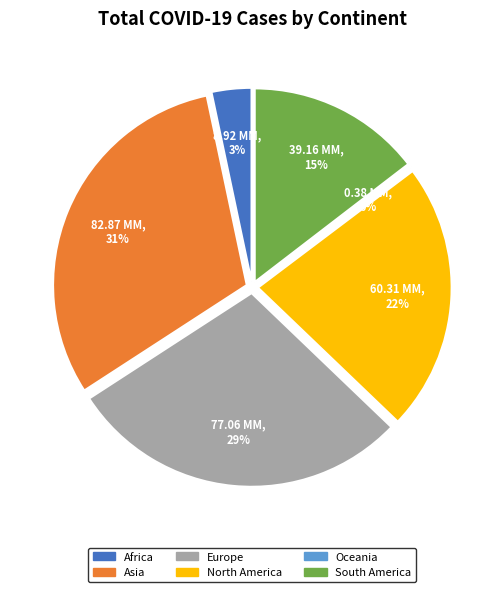

Which category has the smallest portion of the pie?

Oceania